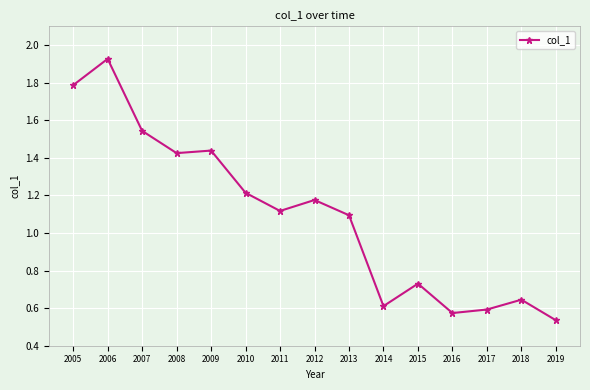

Where is the data nearest to the value 1?

2013